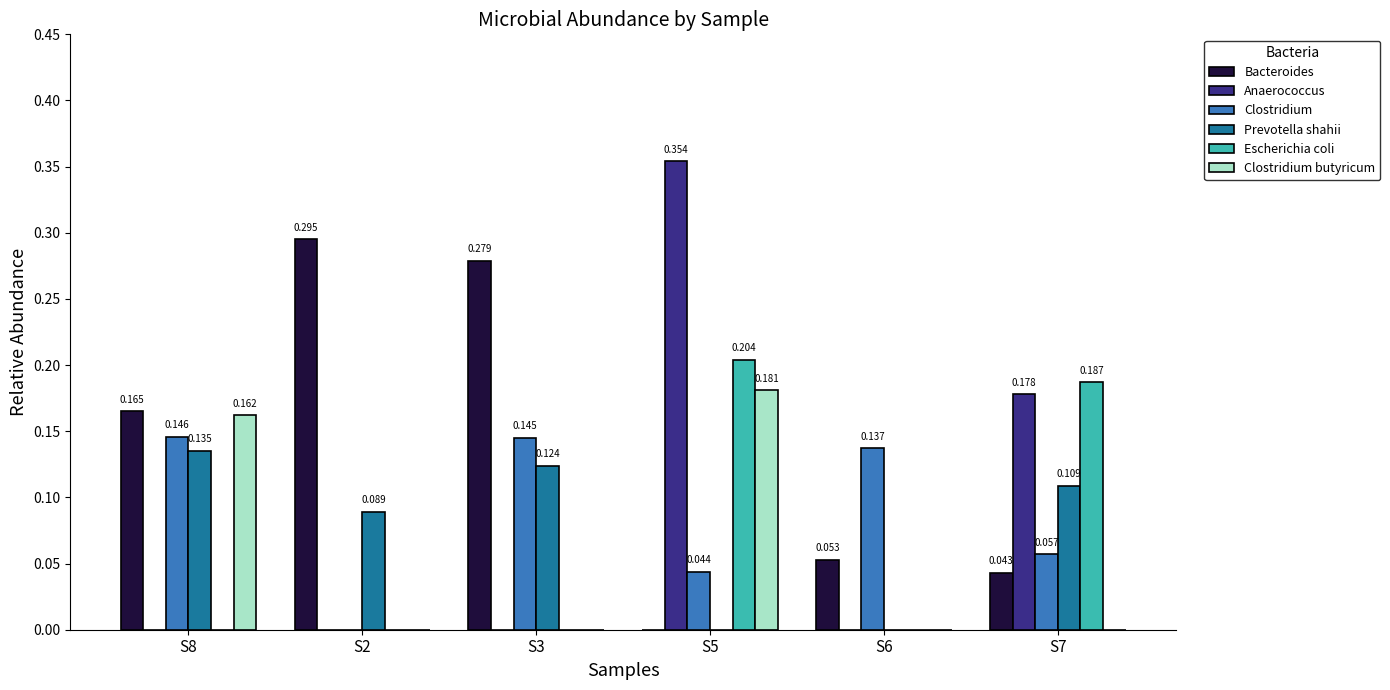

Between S5 and S7, which series saw the biggest shift?

Clostridium butyricum